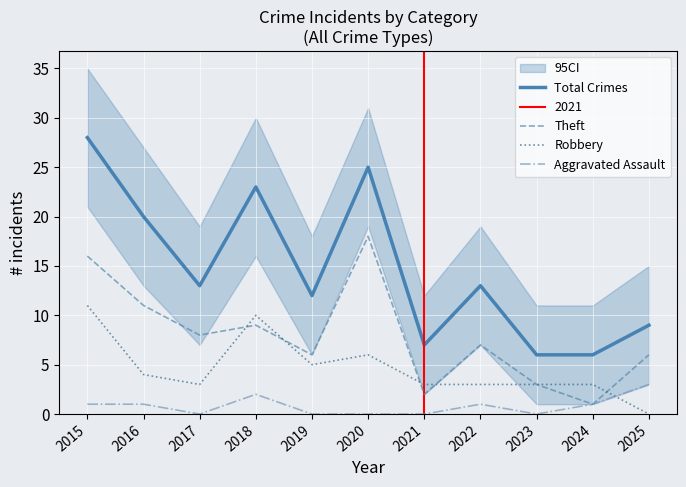

The Total Crimes series shows 9 at 2020. True or false?

False